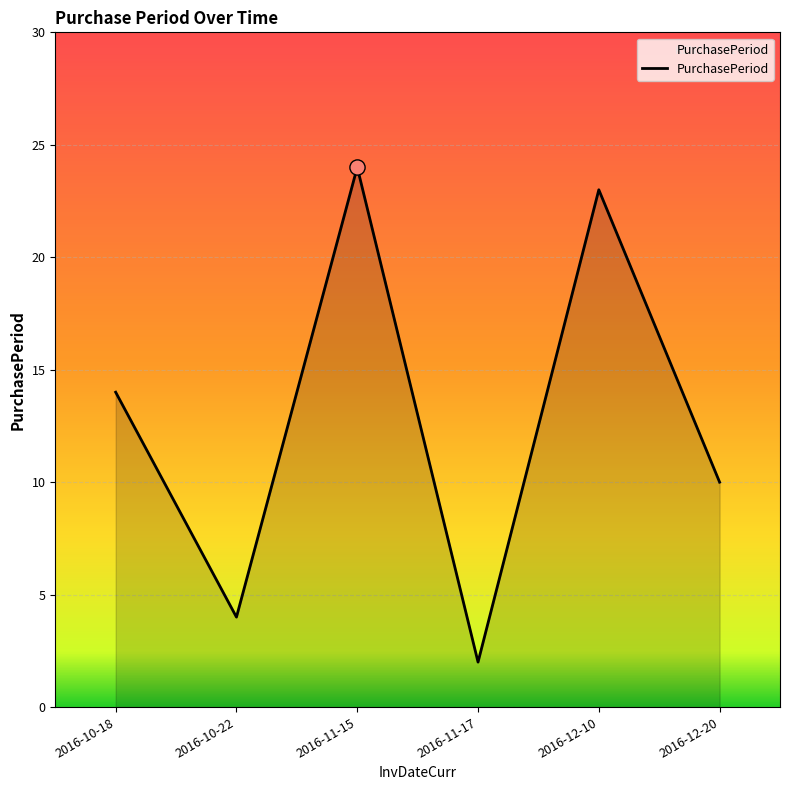

Between 2016-11-17 and 2016-10-22, which is larger?

2016-10-22